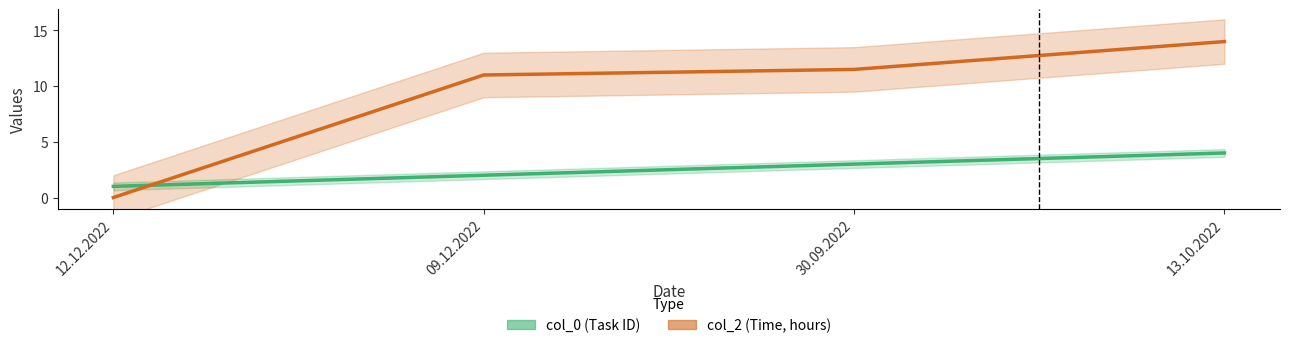

What value does the col_2 (Time, hours) series have at 09.12.2022?

11.0